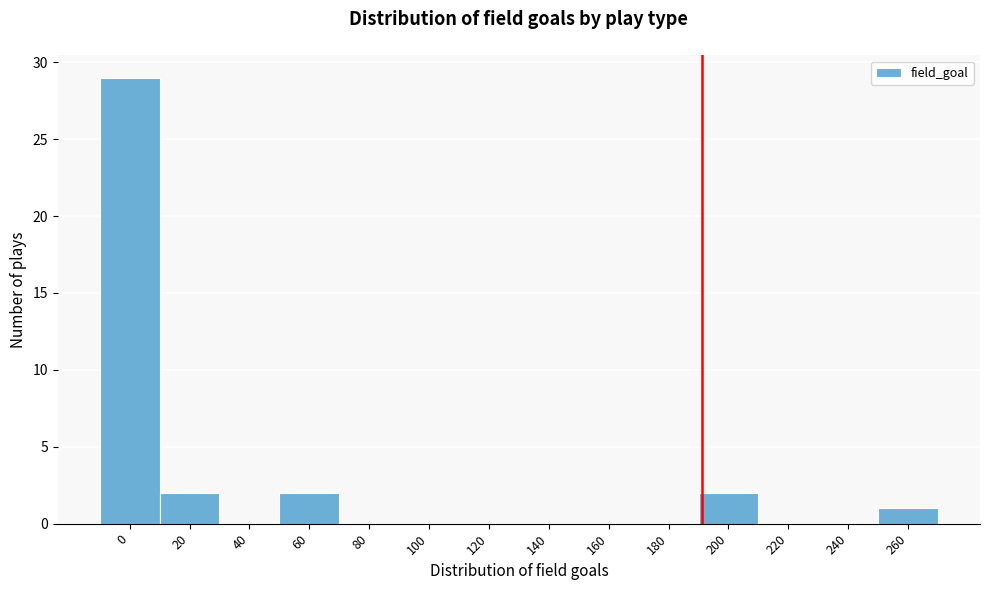

Reading right to left, list all the values displayed in this chart.

260=1	240=0	220=0	200=2	180=0	160=0	140=0	120=0	100=0	80=0	60=2	40=0	20=2	0=29